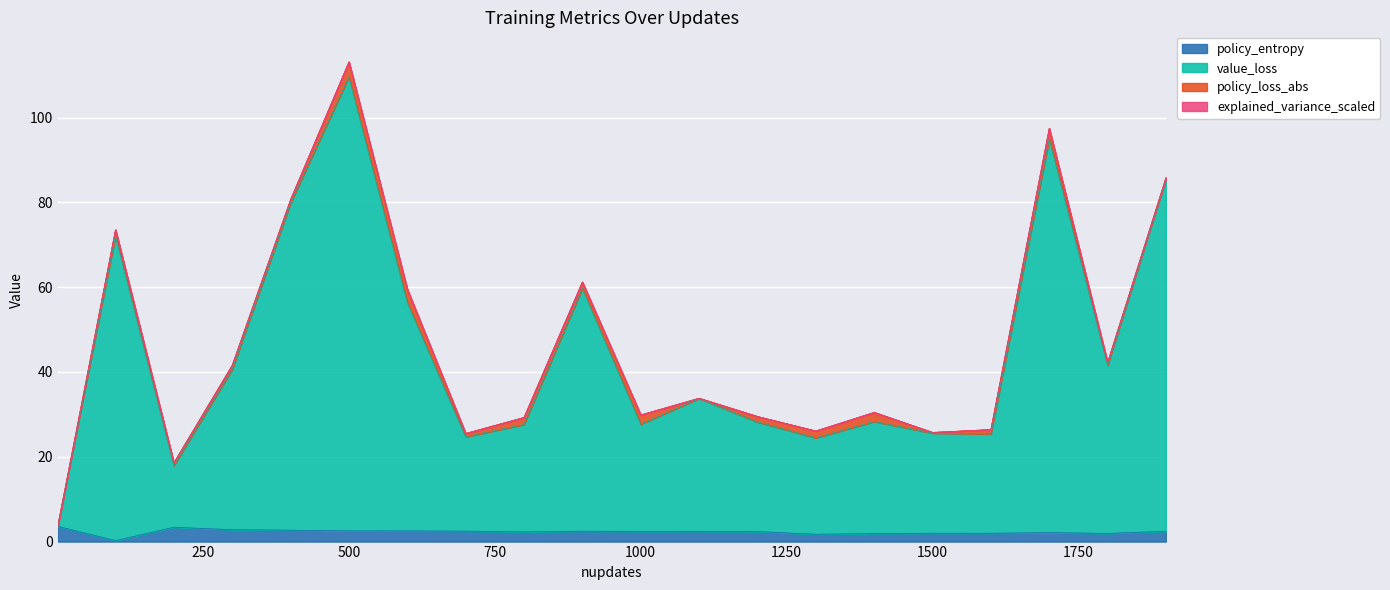

Where is the first local maximum for policy_entropy?

200